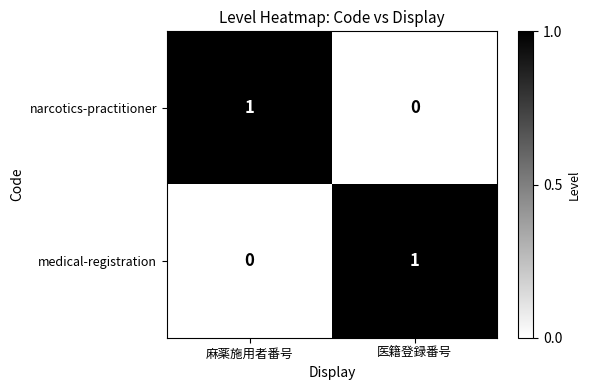

True or false: medical-registration has a value of 0 at 麻薬施用者番号.

True